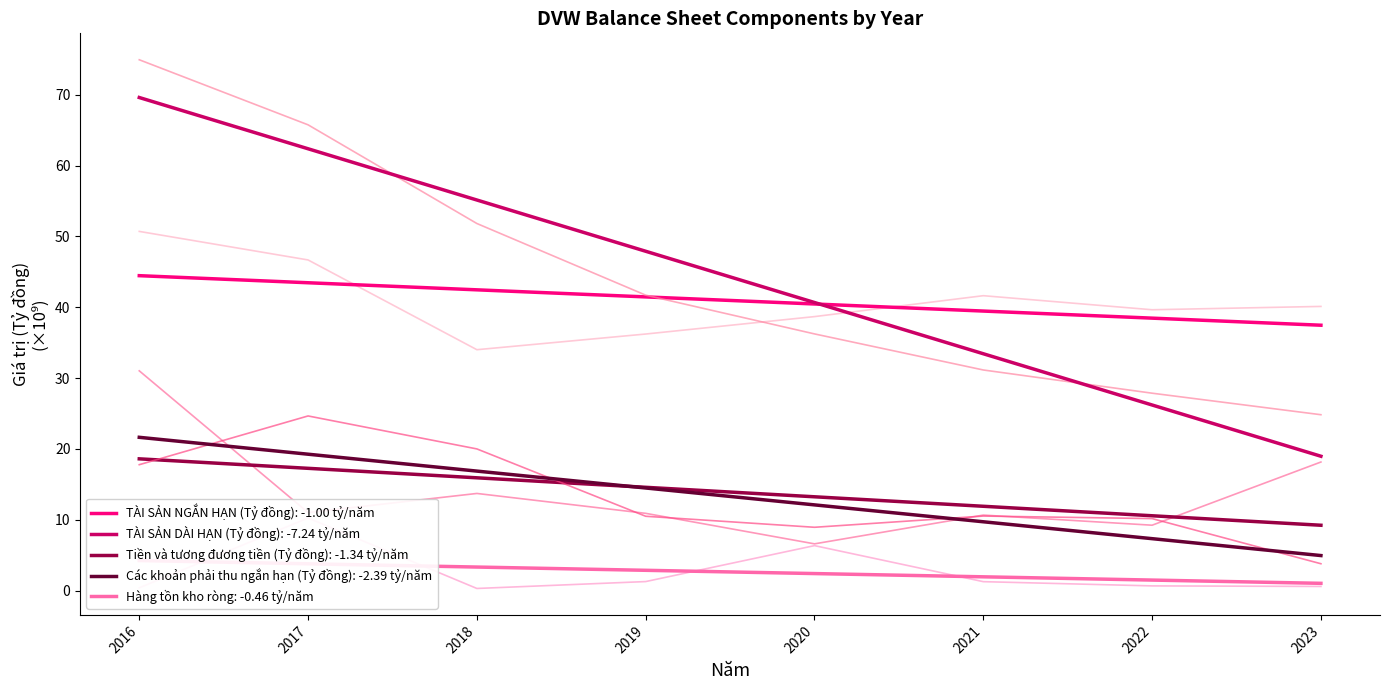

What are all the series names shown in the legend?

TÀI SẢN NGẮN HẠN (Tỷ đồng), TÀI SẢN DÀI HẠN (Tỷ đồng), Tiền và tương đương tiền (Tỷ đồng), Các khoản phải thu ngắn hạn (Tỷ đồng), Hàng tồn kho ròng